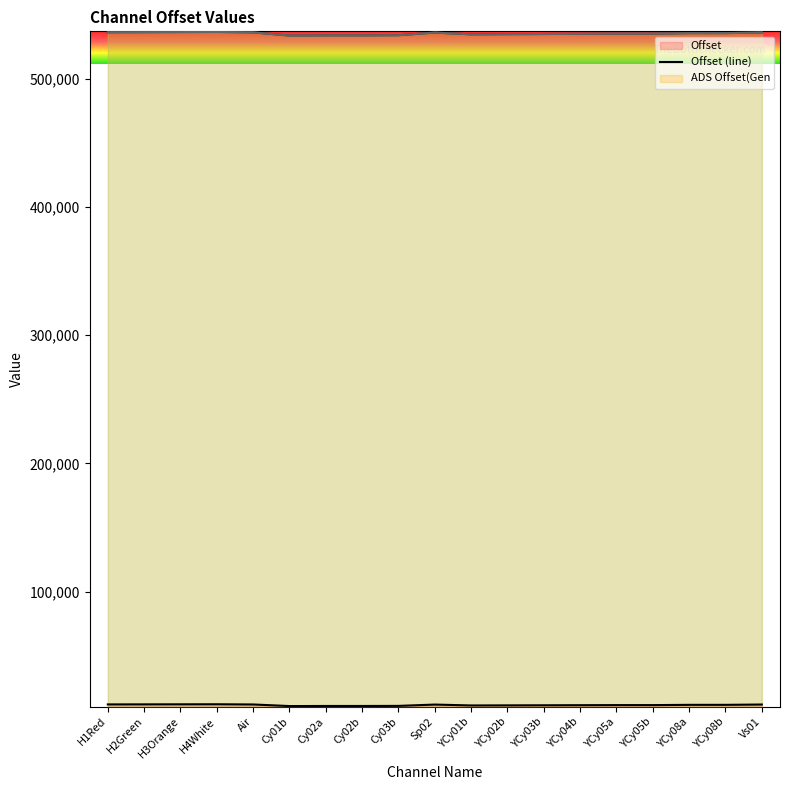

What is the average value of the ADS Offset(Gen (line) series?

535453